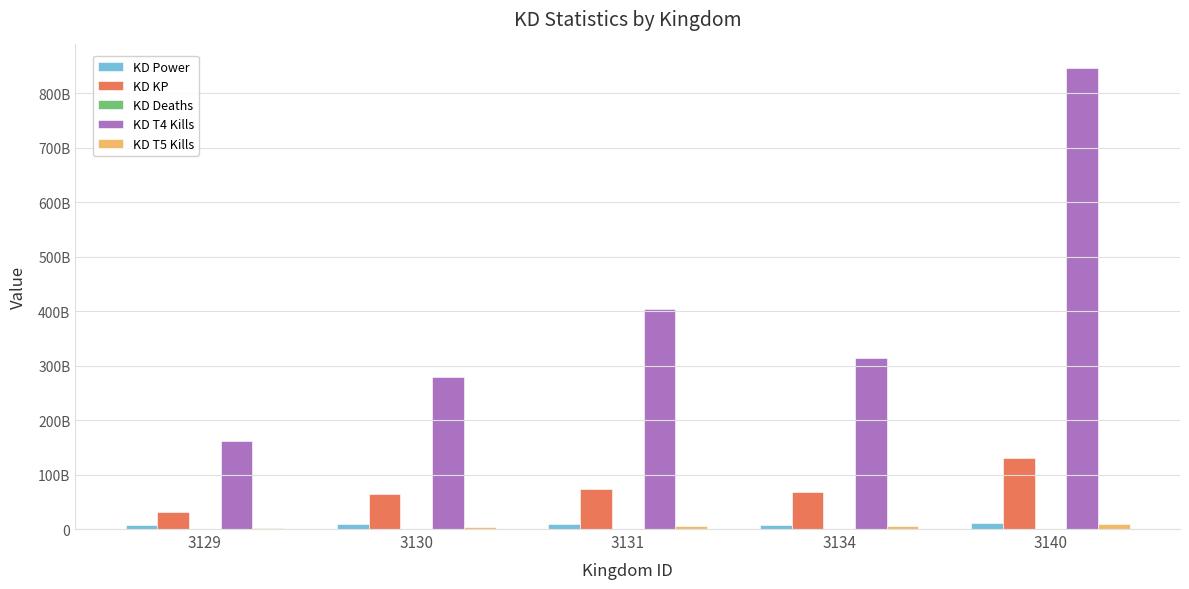

Are the bars horizontal?

No